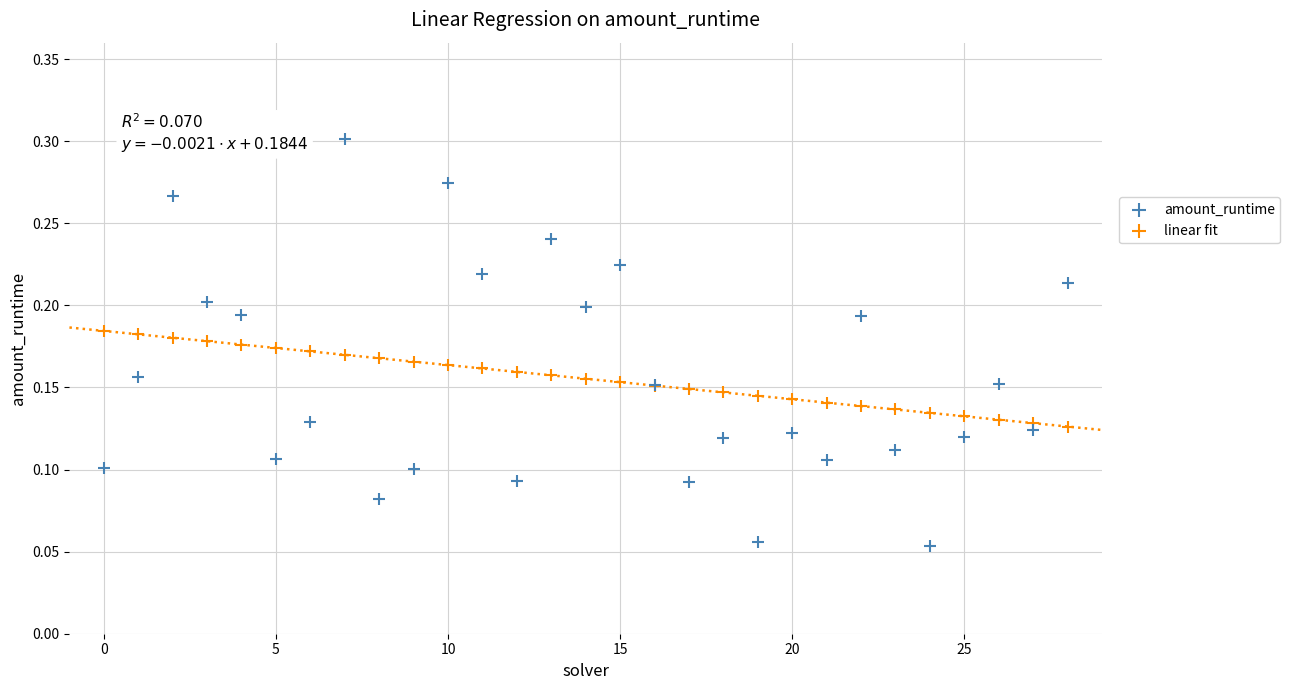

Which series has the widest spread of Y values?

amount_runtime